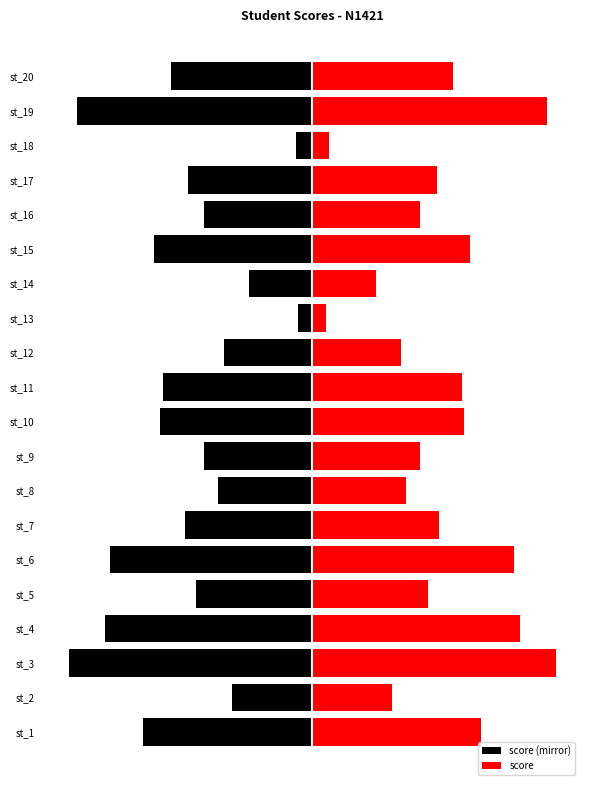

True or false: score has a value of 39 at st_16.

True